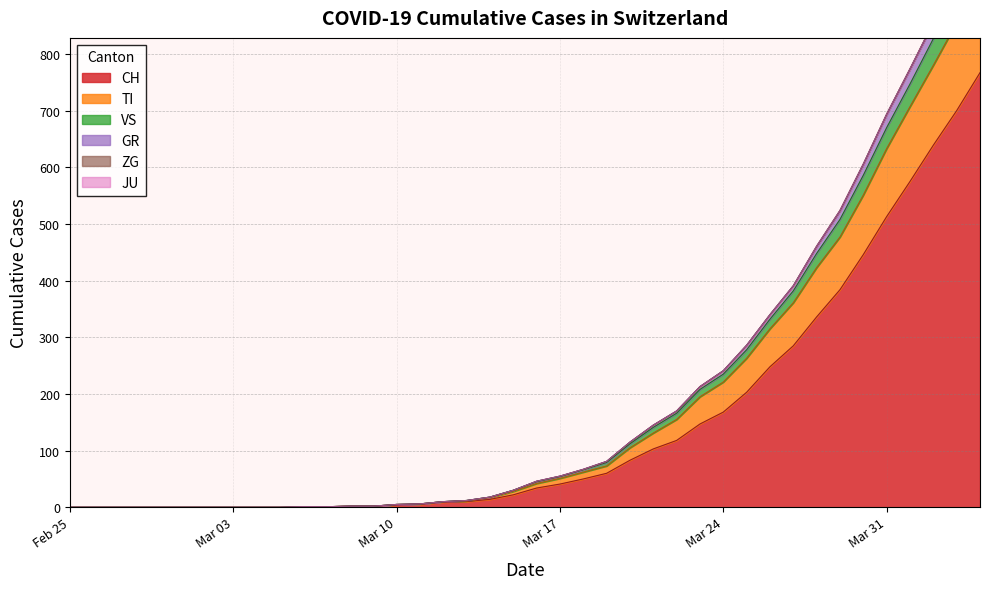

Rank the categories by VS value from lowest to highest.

2020-02-25, 2020-02-26, 2020-02-27, 2020-02-28, 2020-02-29, 2020-03-01, 2020-03-02, 2020-03-03, 2020-03-04, 2020-03-05, 2020-03-06, 2020-03-07, 2020-03-08, 2020-03-09, 2020-03-10, 2020-03-11, 2020-03-12, 2020-03-13, 2020-03-14, 2020-03-15, 2020-03-16, 2020-03-17, 2020-03-18, 2020-03-19, 2020-03-20, 2020-03-21, 2020-03-22, 2020-03-23, 2020-03-24, 2020-03-25, 2020-03-26, 2020-03-27, 2020-03-28, 2020-03-29, 2020-03-30, 2020-03-31, 2020-04-01, 2020-04-02, 2020-04-03, 2020-04-04